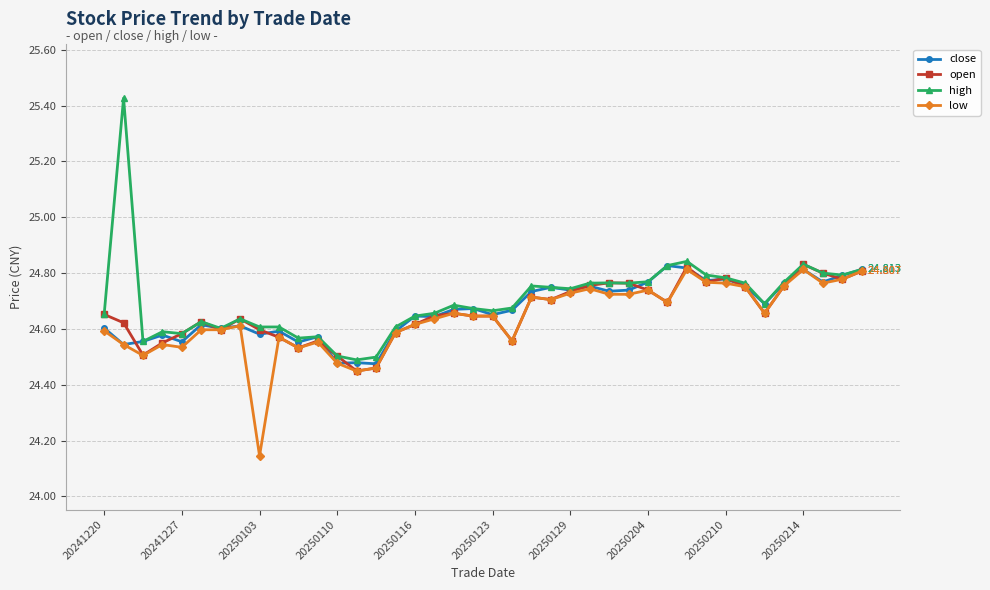

What are all the series names shown in the legend?

close, open, high, low